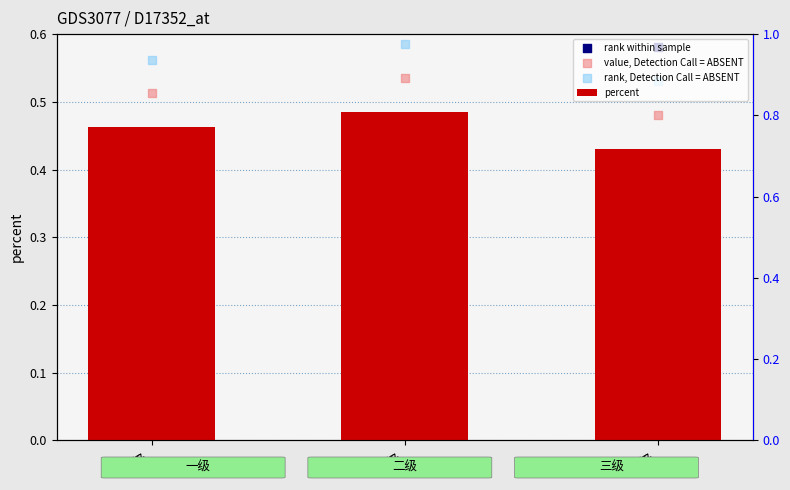

At which category is the sum across all series the highest?

二级